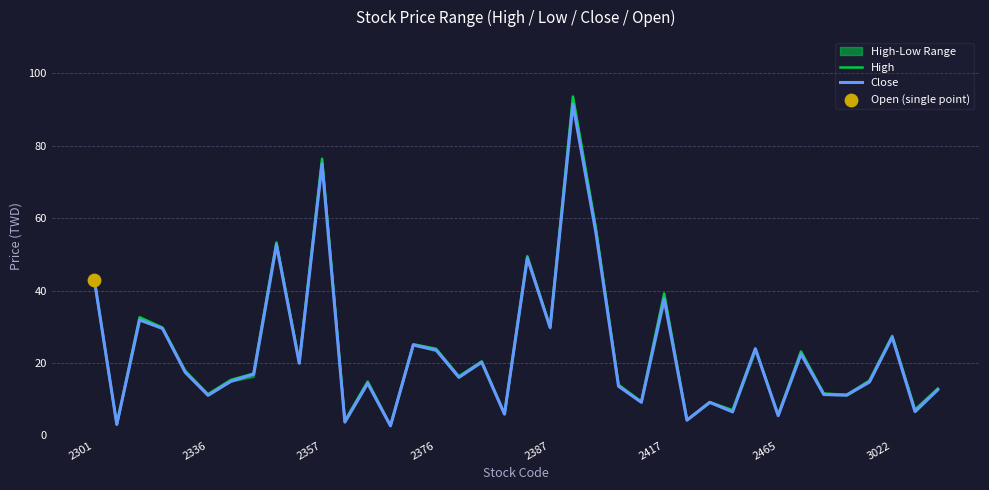

Which series has the widest spread of Y values?

High